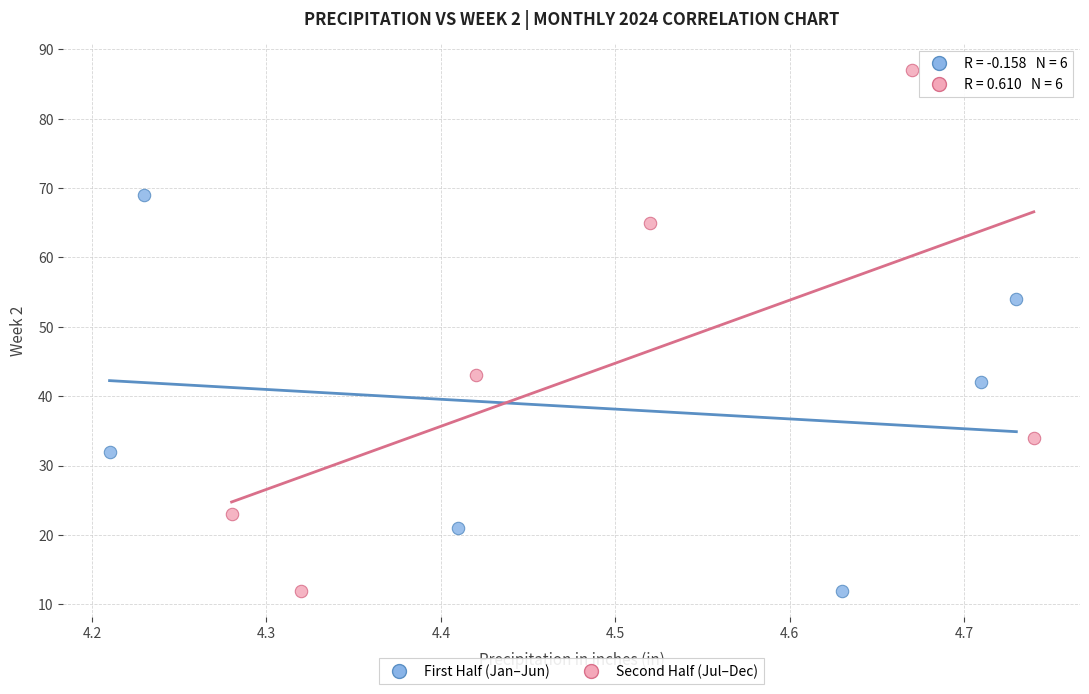

Which series reaches the maximum Y coordinate?

Second Half (Jul–Dec)